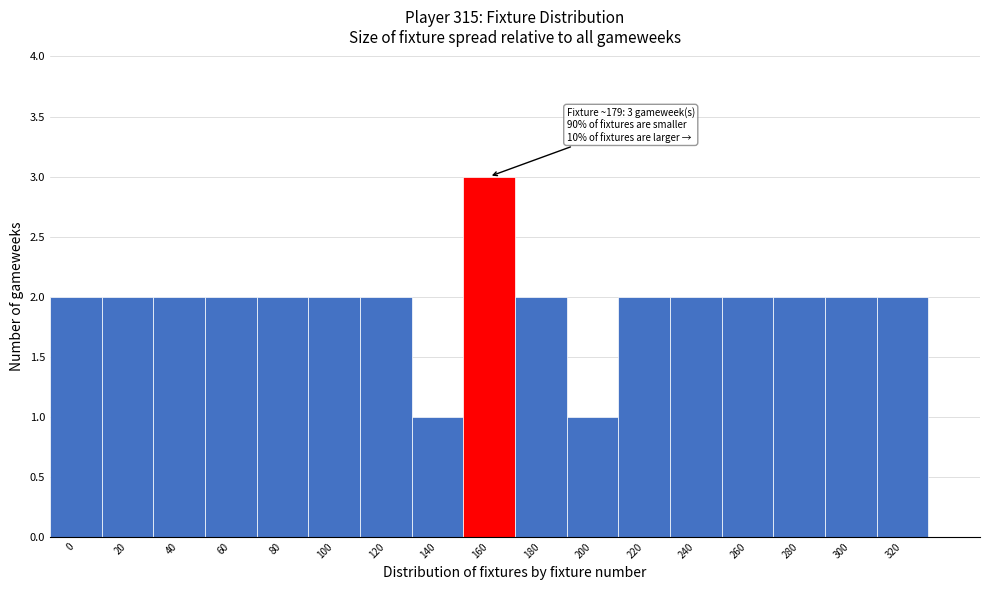

Reading left to right, extract all data points from this chart.

2	2	2	2	2	2	2	1	3	2	1	2	2	2	2	2	2